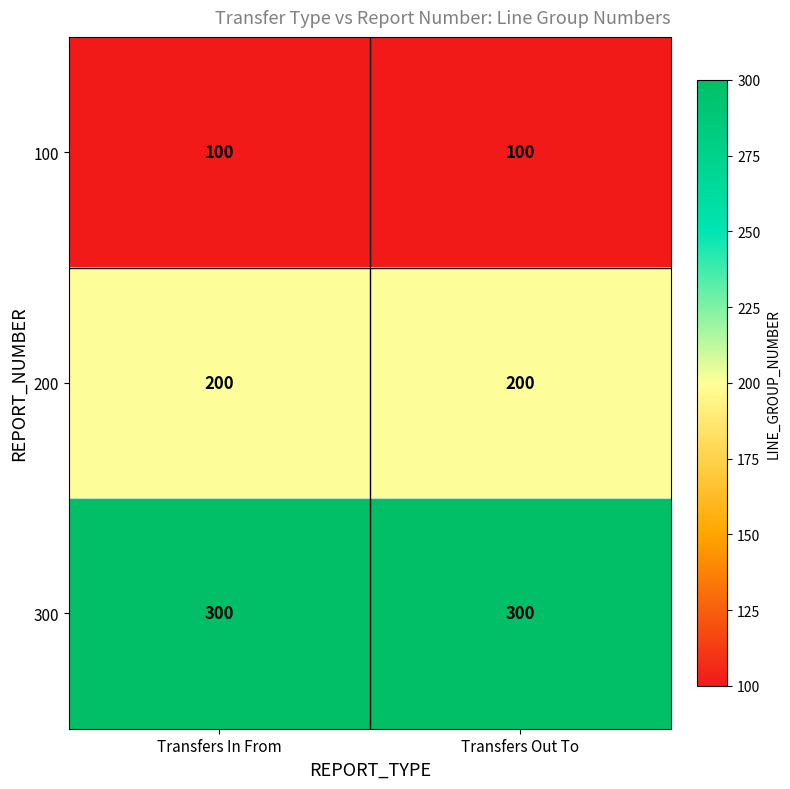

What is the difference between the highest and lowest values at Transfers Out To?

200